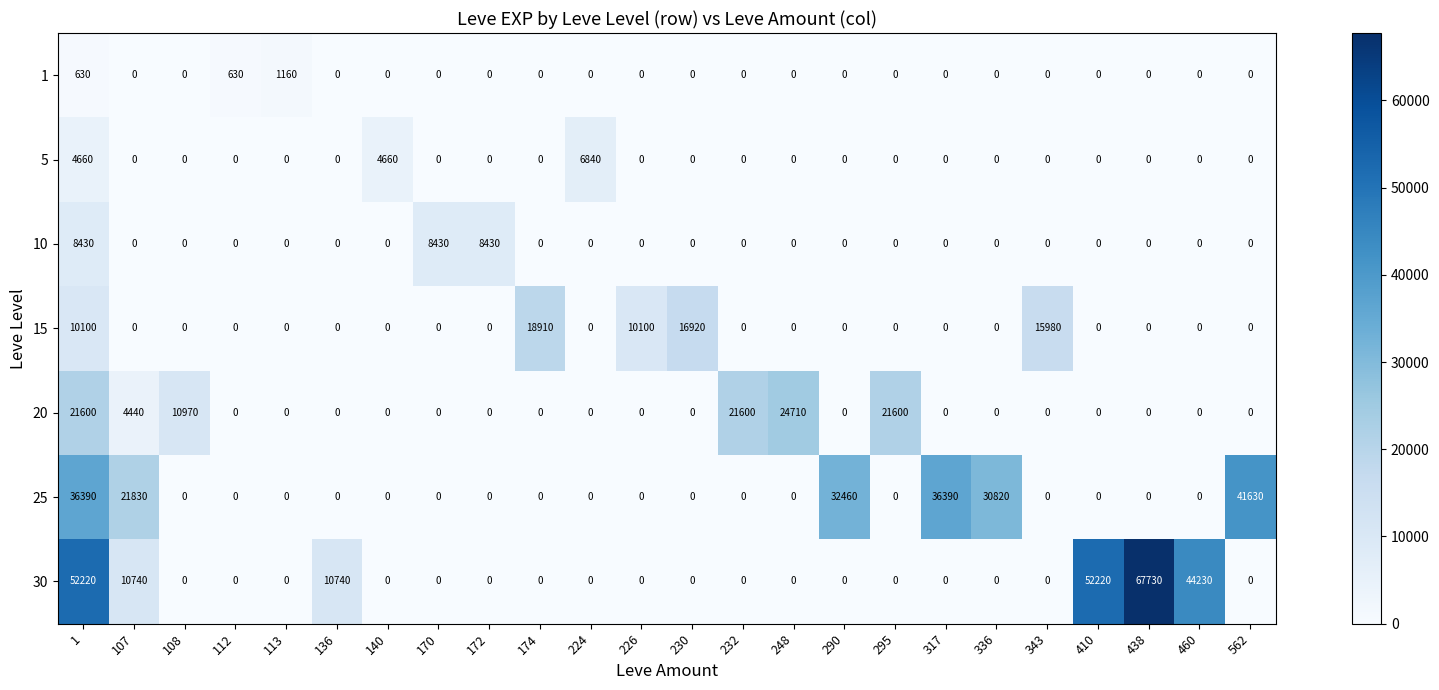

How many series are shown in this chart?

7